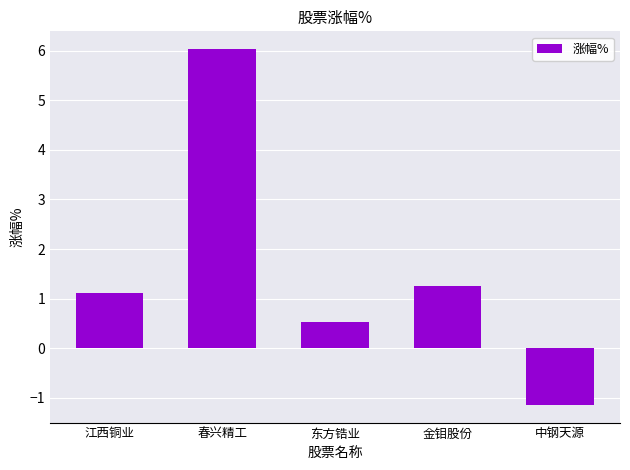

How many bars are there in total?

5